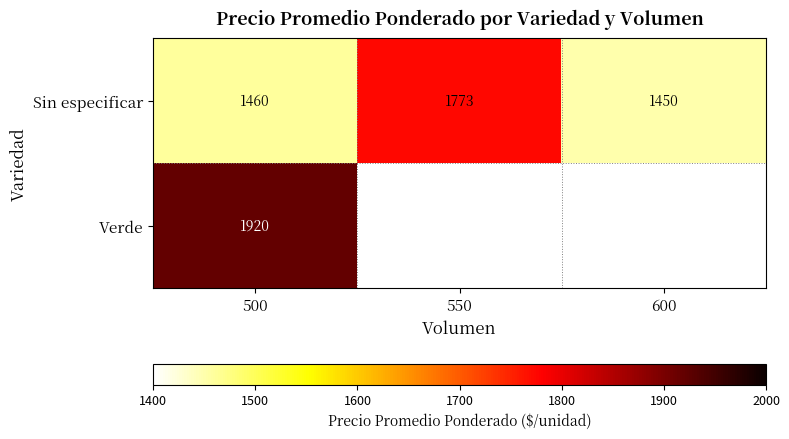

What value does the Sin especificar series have at 500, to the nearest 50?

1450